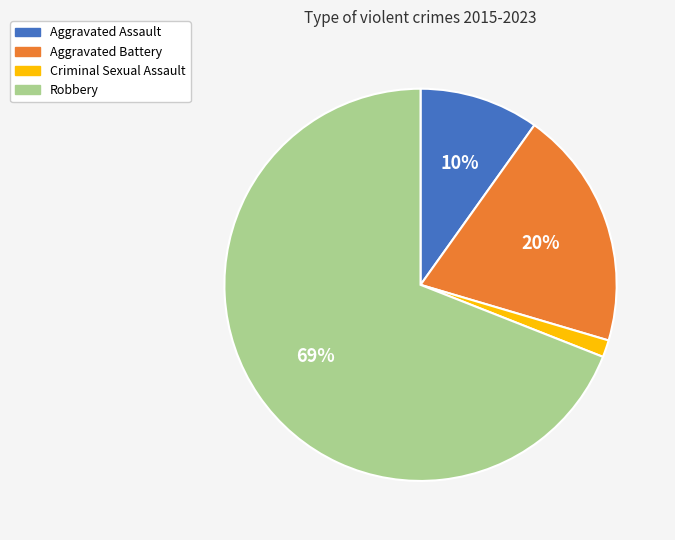

What is the majority slice?

Robbery